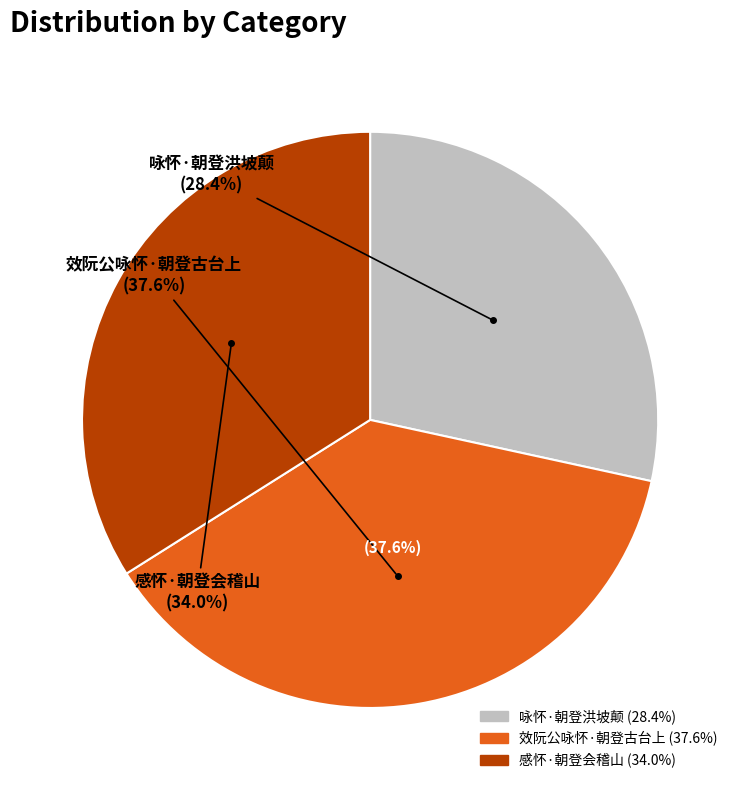

Rank the categories by value from highest to lowest.

效阮公咏怀·朝登古台上, 感怀·朝登会稽山, 咏怀·朝登洪坡颠